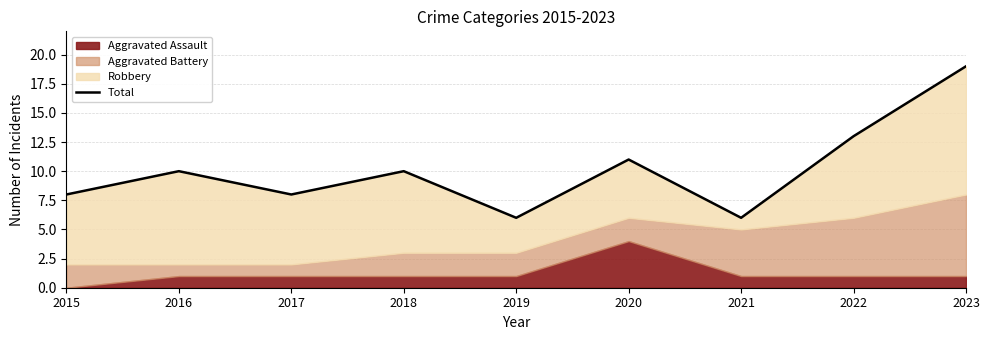

How many points are higher than both their immediate neighbors (excluding endpoints)?

3